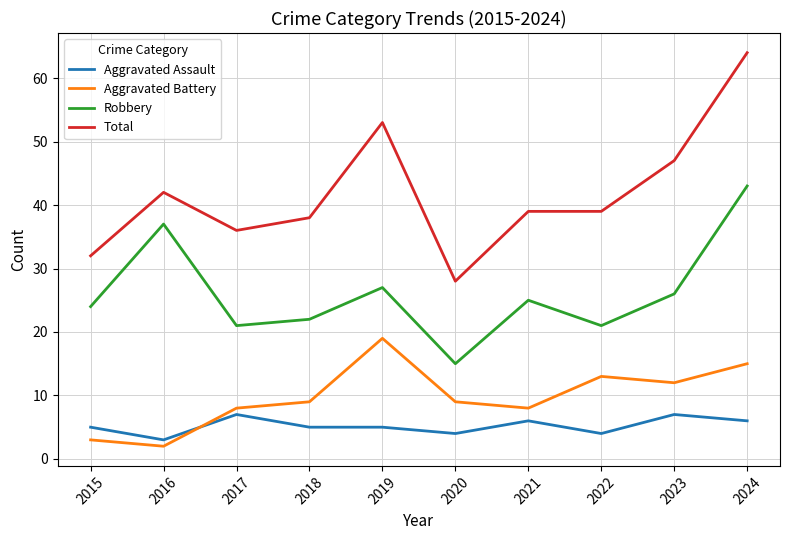

Which series has the largest total across all categories?

Total